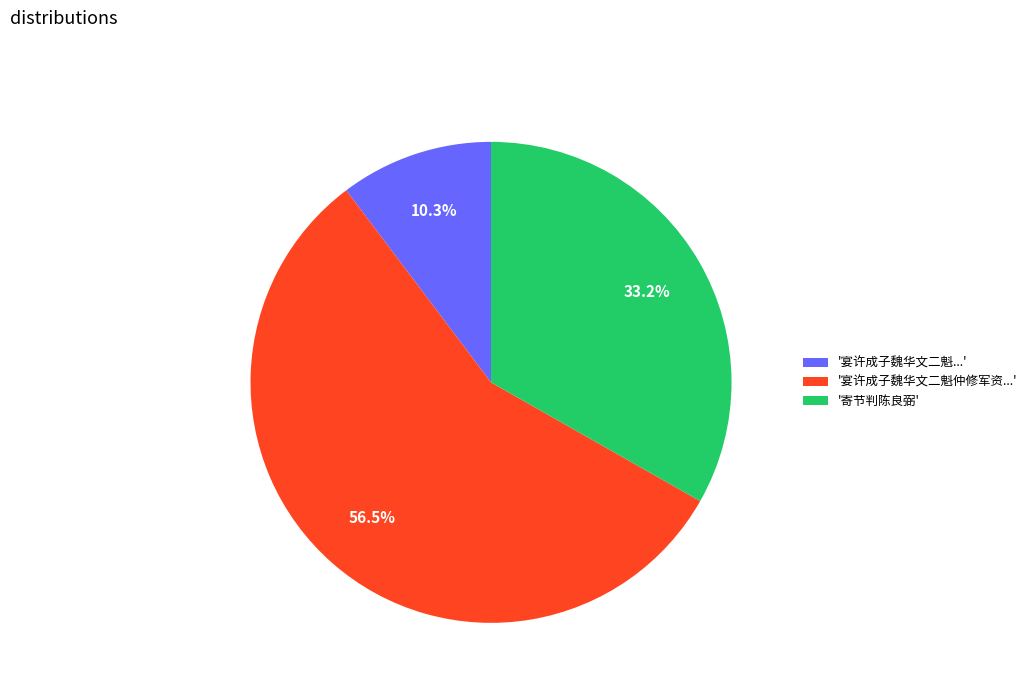

Combined, do '宴许成子魏华文二魁...' and '宴许成子魏华文二魁仲修军资...' account for over 50%?

Yes